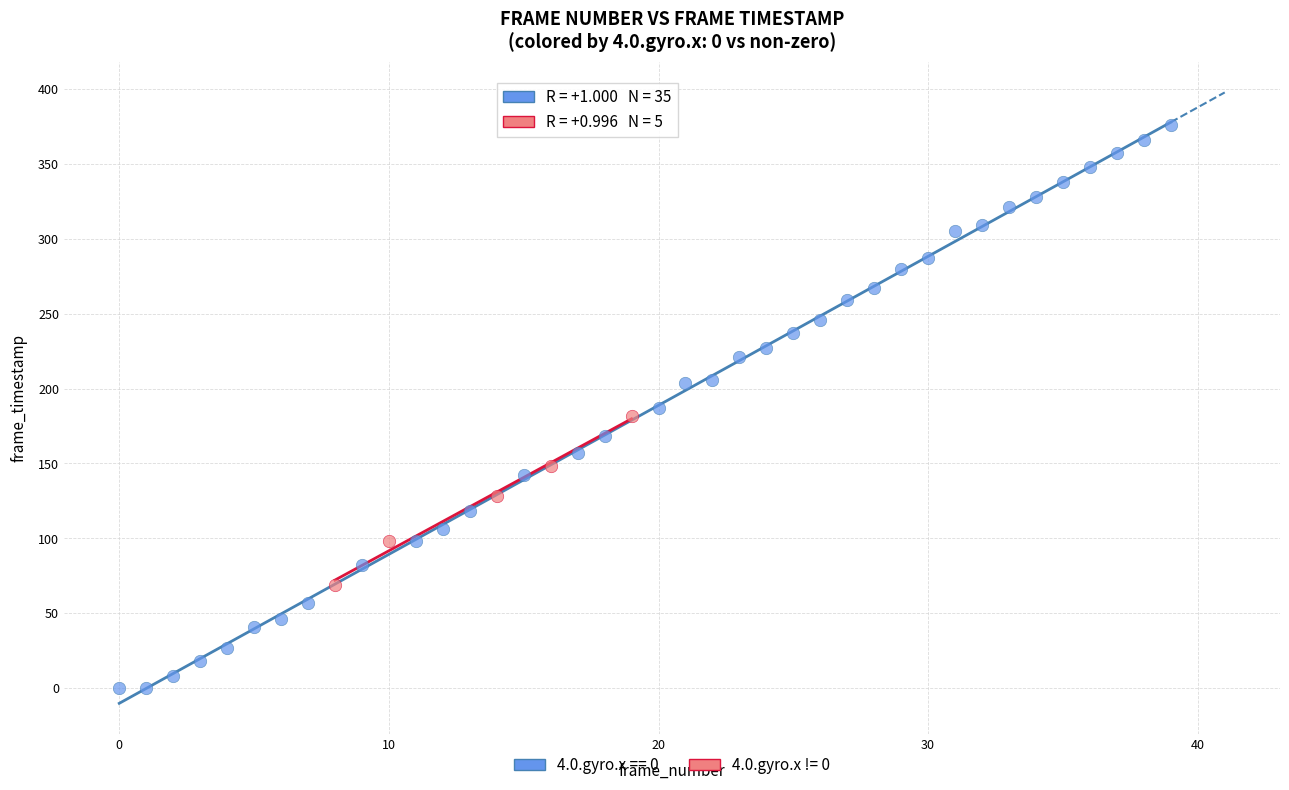

What are all the series names shown in the legend?

4.0.gyro.x == 0, 4.0.gyro.x != 0